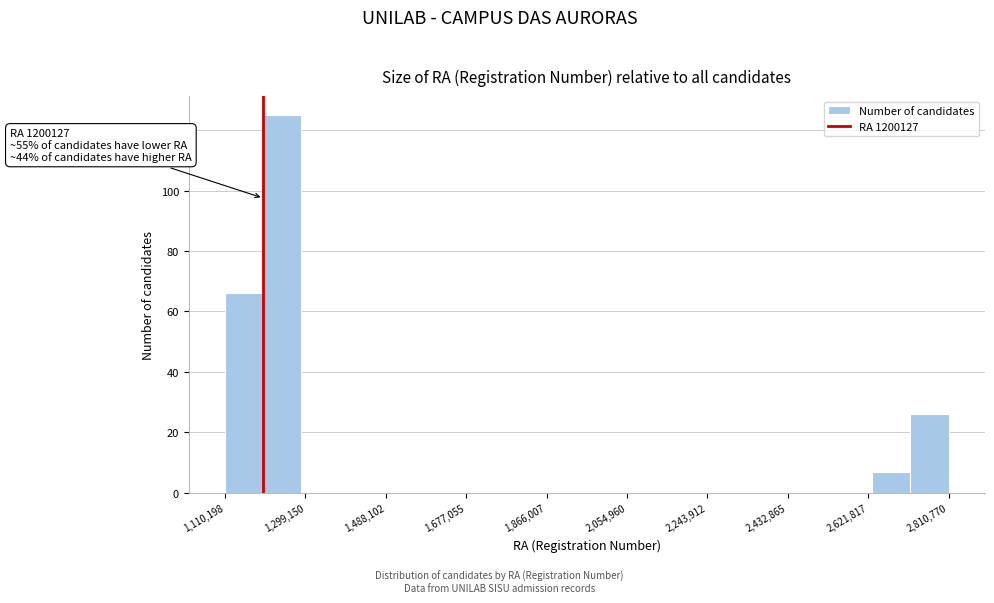

Over which range of the x-axis is the bar tallest?

1200000 to 1280000